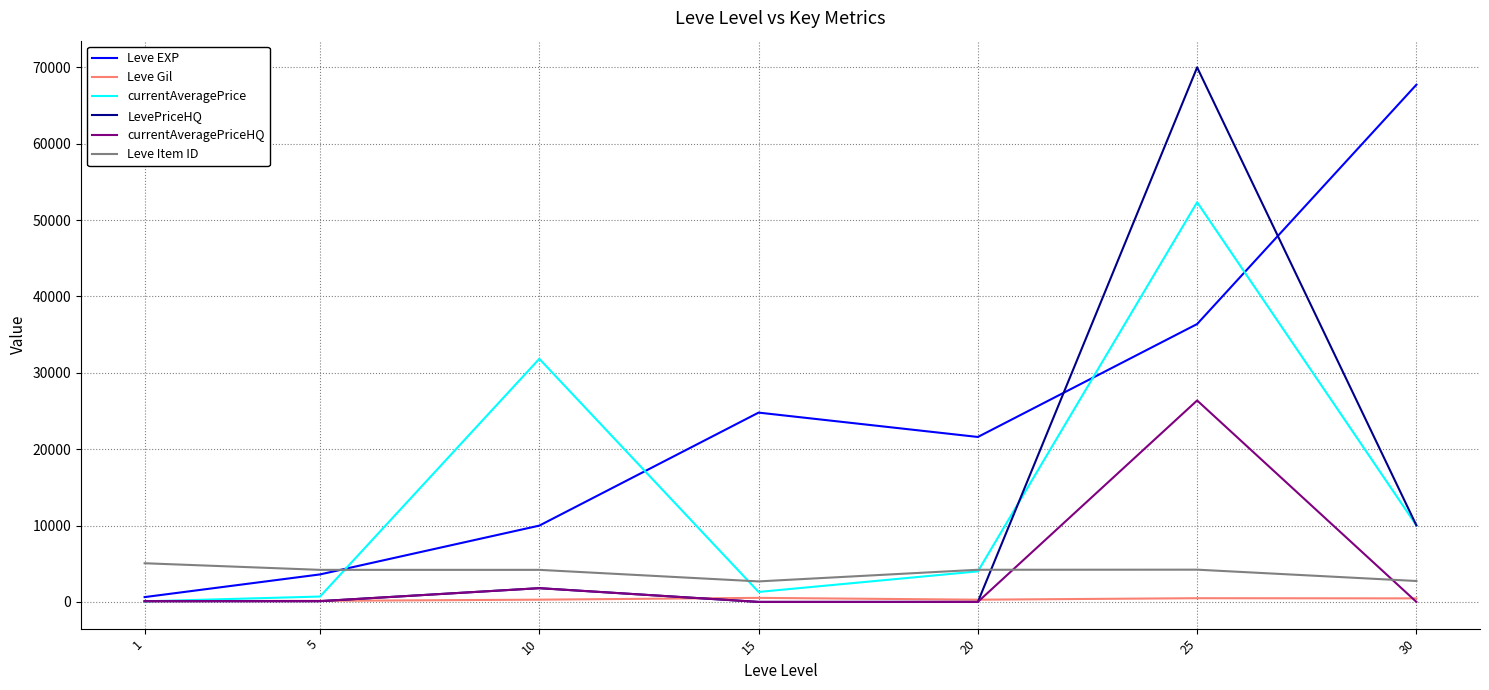

Which series has the largest total across all categories?

Leve EXP